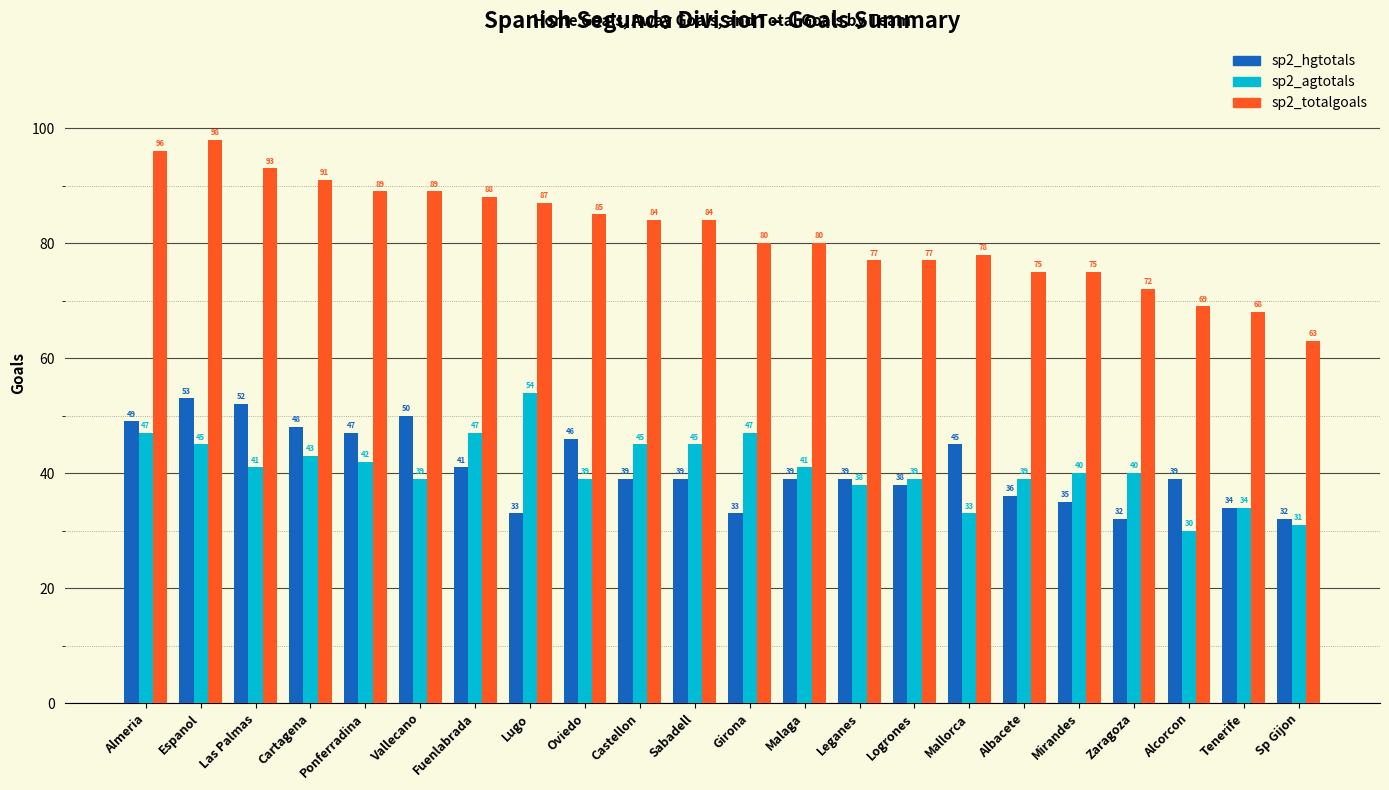

Reading left to right, what are all the values shown in this chart?

sp2_hgtotals: 49	53	52	48	47	50	41	33	46	39	39	33	39	39	38	45	36	35	32	39	34	32
sp2_agtotals: 47	45	41	43	42	39	47	54	39	45	45	47	41	38	39	33	39	40	40	30	34	31
sp2_totalgoals: 96	98	93	91	89	89	88	87	85	84	84	80	80	77	77	78	75	75	72	69	68	63